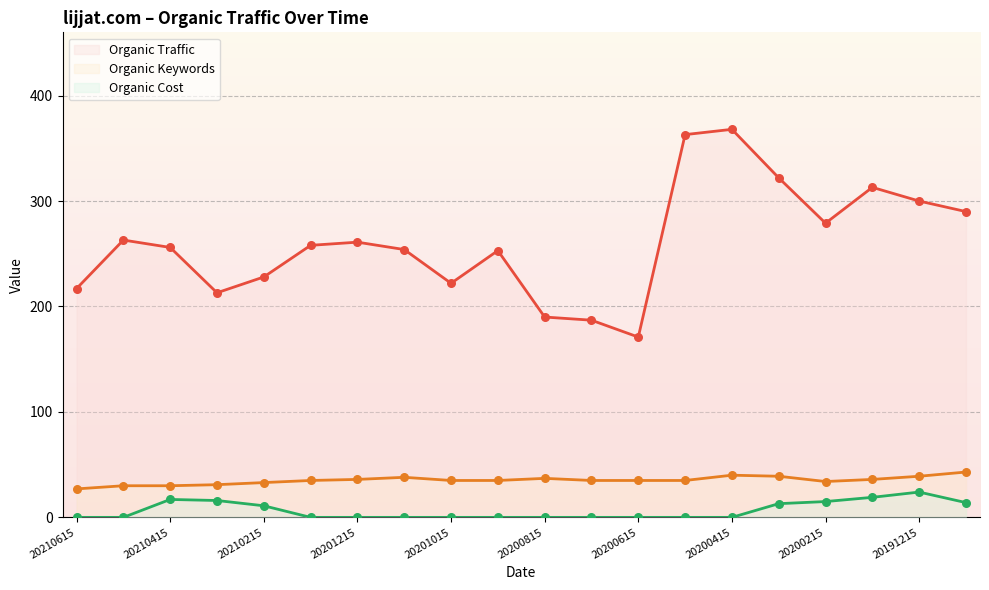

At how many categories does at least one series exceed 168?

20